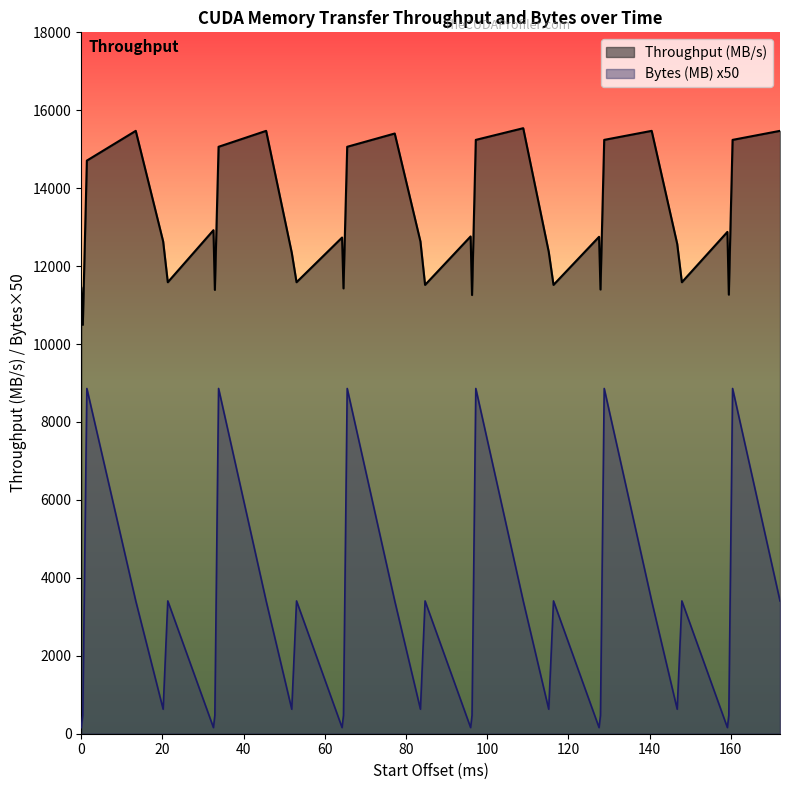

True or false: Throughput (MB/s) and Bytes (MB) x50 intersect in this chart.

False